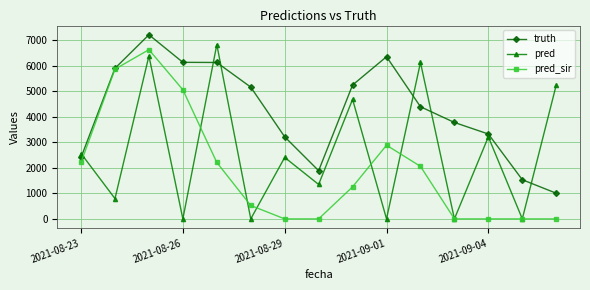

How many lines are shown in the chart?

3